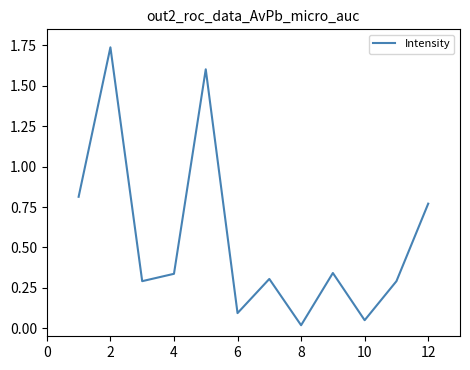

The value at 12 is 0.5. True or false?

False